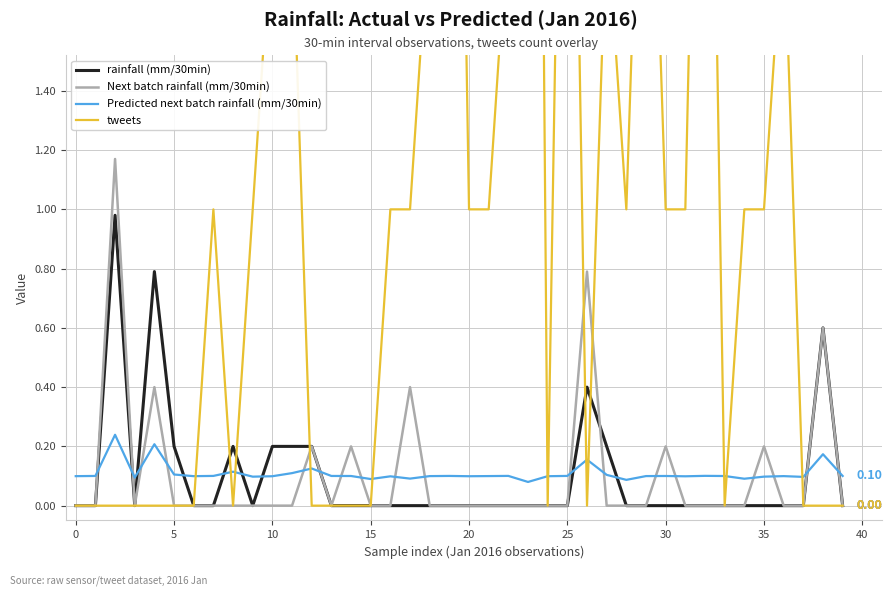

Where is Predicted next batch rainfall (mm/30min) nearest to the value 0?

23